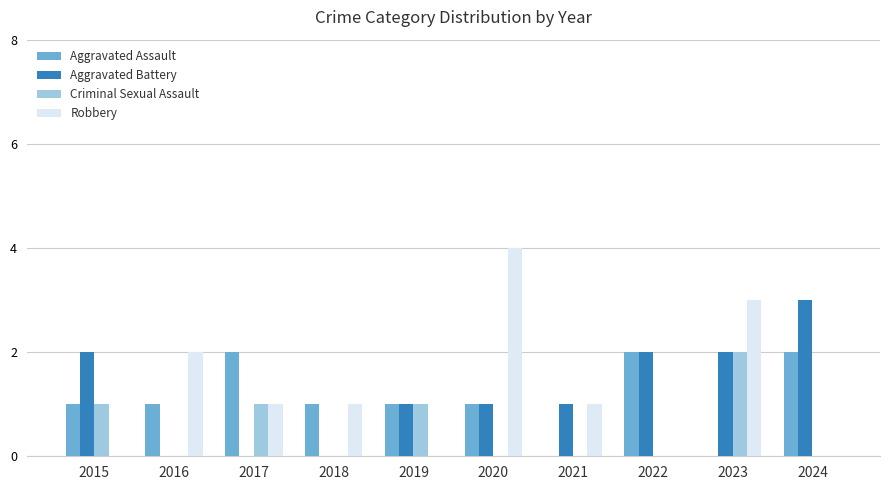

What is the greatest value displayed?

4